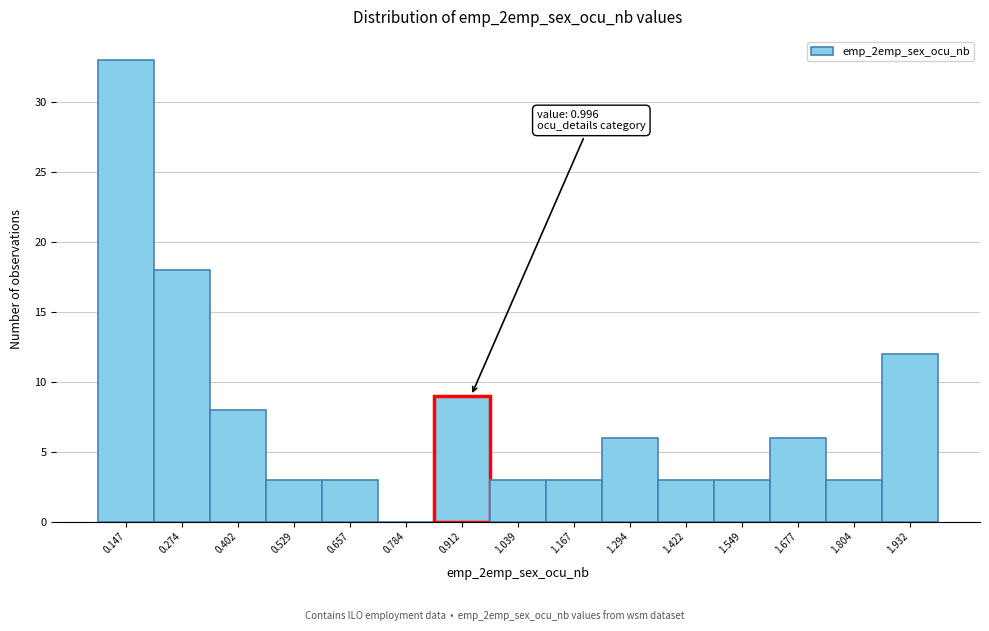

Reading left to right, extract all data points from this chart.

0.147=33	0.274=18	0.402=8	0.529=3	0.657=3	0.784=0	0.912=9	1.039=3	1.167=3	1.294=6	1.422=3	1.549=3	1.677=6	1.804=3	1.932=12